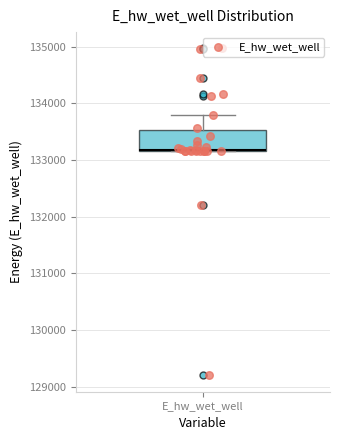

Where does the upper whisker of the box for E_hw_wet_well end on the y-axis? The values are not printed on the chart, so give them approximately, as read against the axis.

133800